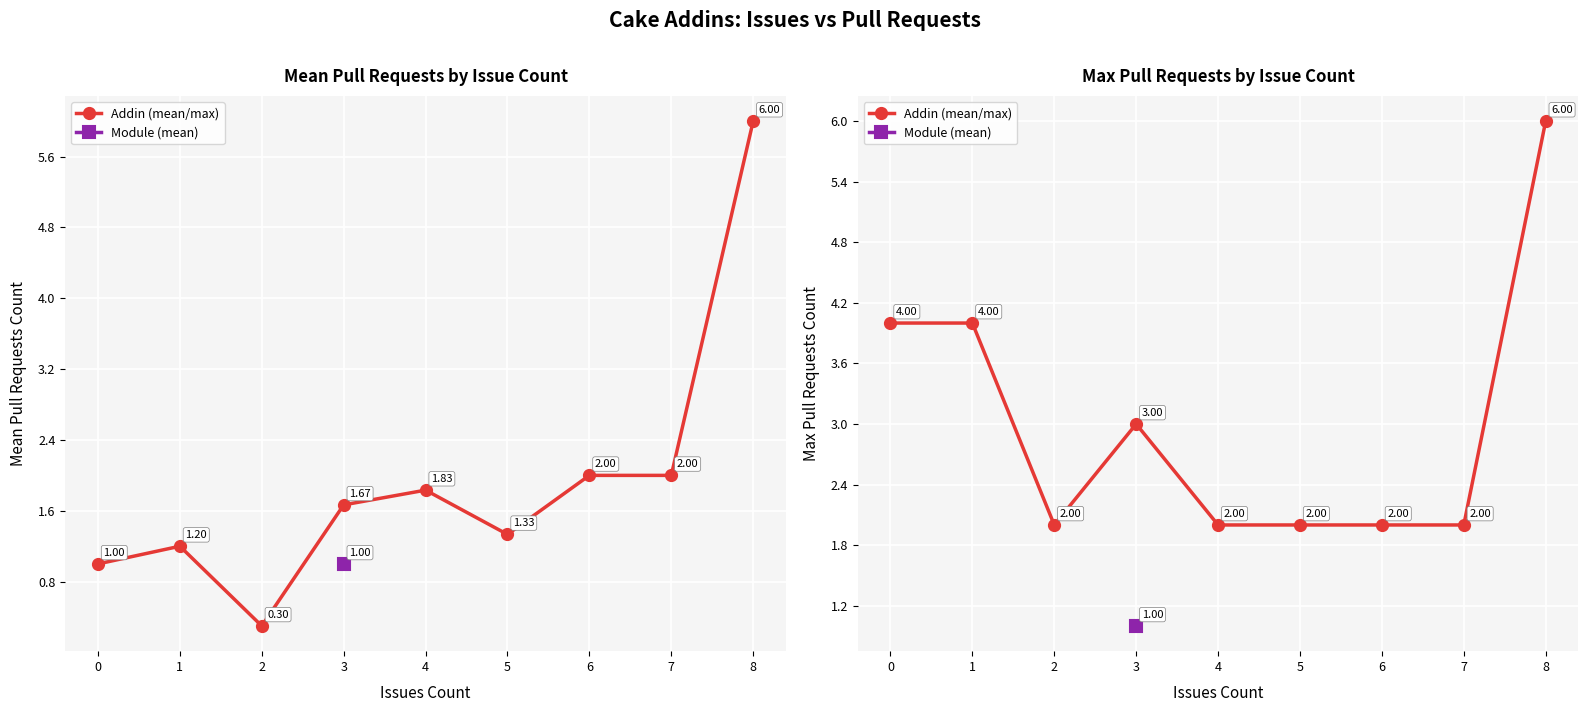

True or false: the data shows 2 at 3.

False